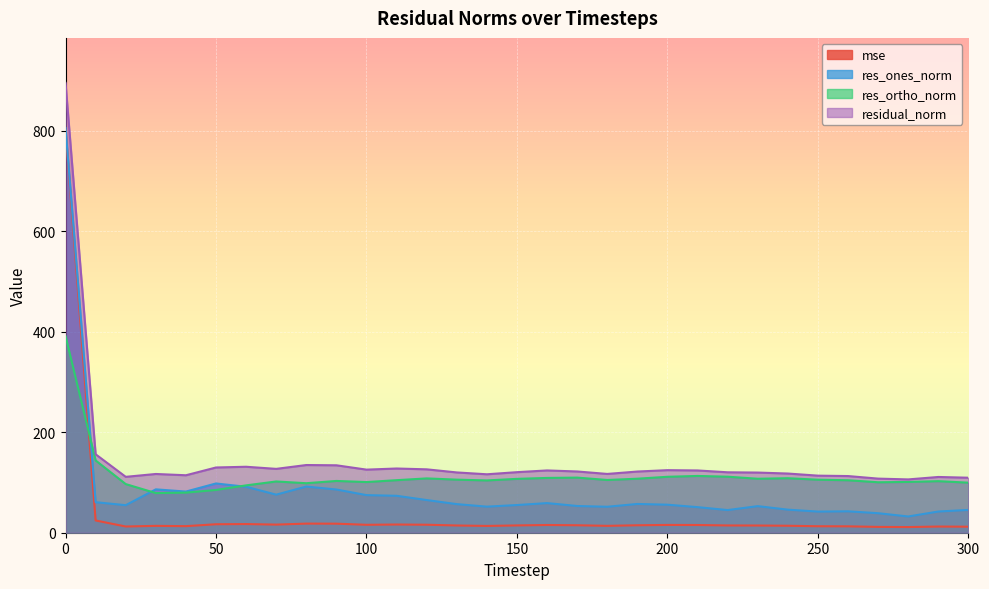

Reading left to right, list all the values displayed in this chart.

mse: 801.1	24.4	12.4	13.7	13.1	16.9	17.2	16.1	18.1	18.0	15.8	16.3	15.9	14.4	13.5	14.5	15.4	14.9	13.7	14.8	15.5	15.3	14.5	14.3	13.9	12.9	12.7	11.6	11.3	12.3	12.0
res_ones_norm: 805.0	60.7	54.8	86.3	81.9	98.0	91.4	75.8	91.9	86.0	74.8	73.5	65.0	56.9	51.9	55.1	58.9	53.2	51.7	57.2	55.8	50.9	45.1	52.9	45.9	42.0	42.6	38.8	32.3	42.2	45.4
res_ortho_norm: 391.3	143.8	96.8	78.8	79.8	85.1	94.2	102.0	98.5	103.0	100.8	104.5	108.1	105.6	104.1	107.2	109.0	109.7	104.9	107.5	111.3	113.0	111.5	107.4	108.5	105.5	104.4	100.4	101.0	102.6	99.6
residual_norm: 895.0	156.1	111.2	116.9	114.3	129.8	131.3	127.1	134.7	134.2	125.5	127.8	126.1	120.0	116.3	120.5	123.9	121.9	117.0	121.8	124.5	123.9	120.2	119.7	117.8	113.6	112.7	107.6	106.1	110.9	109.4